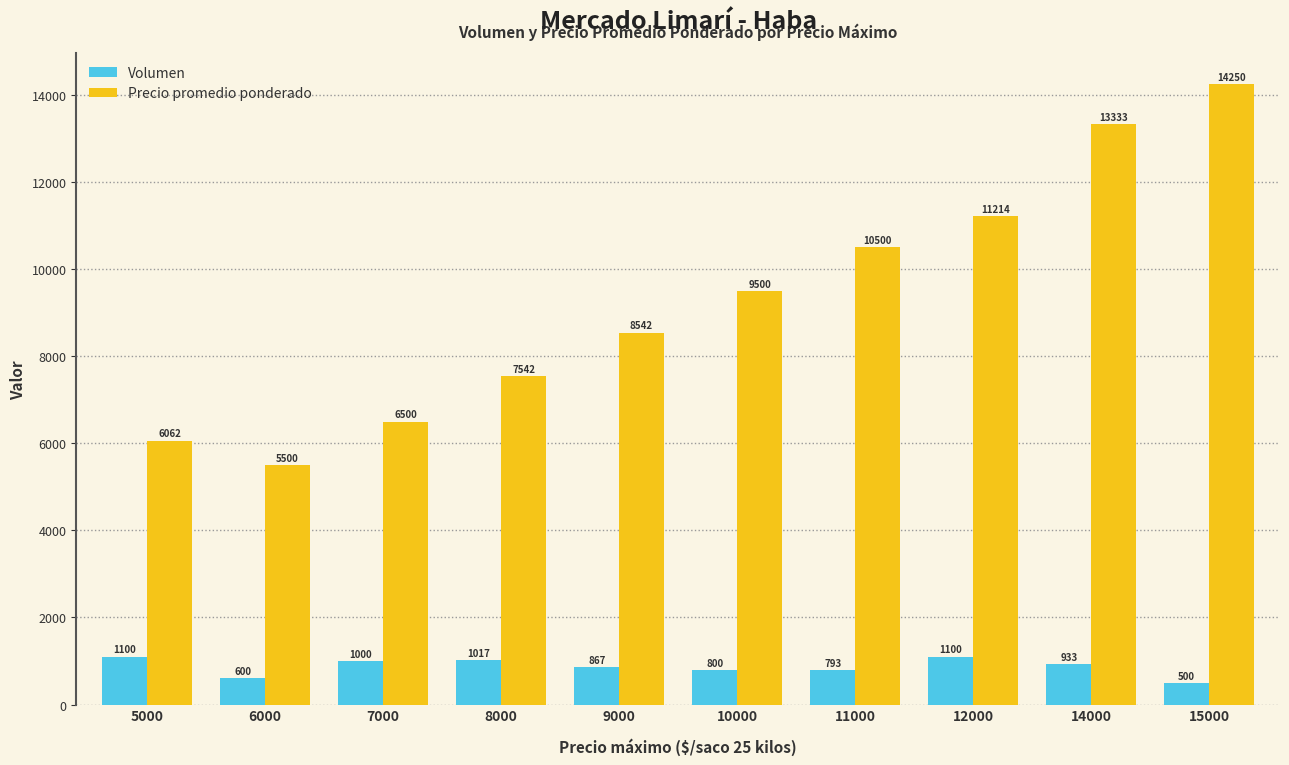

Where is Precio promedio ponderado nearest to the value 9875?

10000